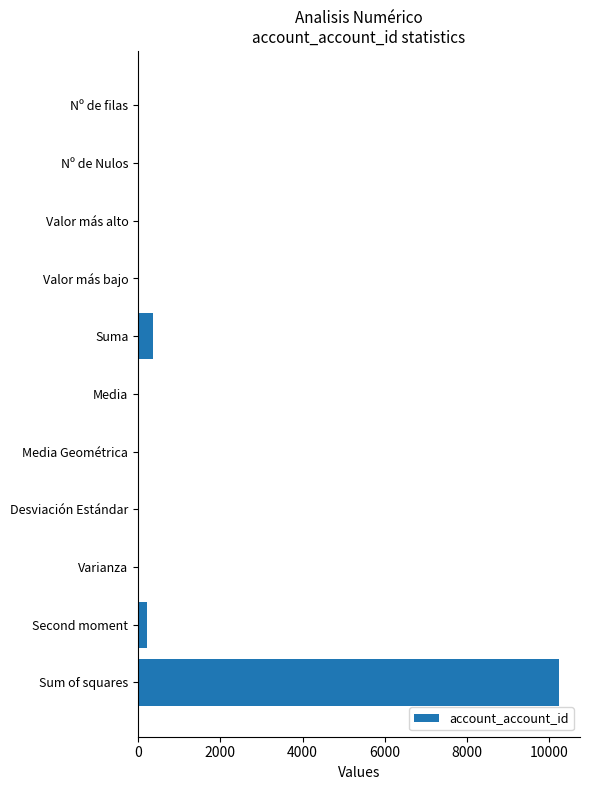

Between Suma and Desviación Estándar, which is larger?

Suma